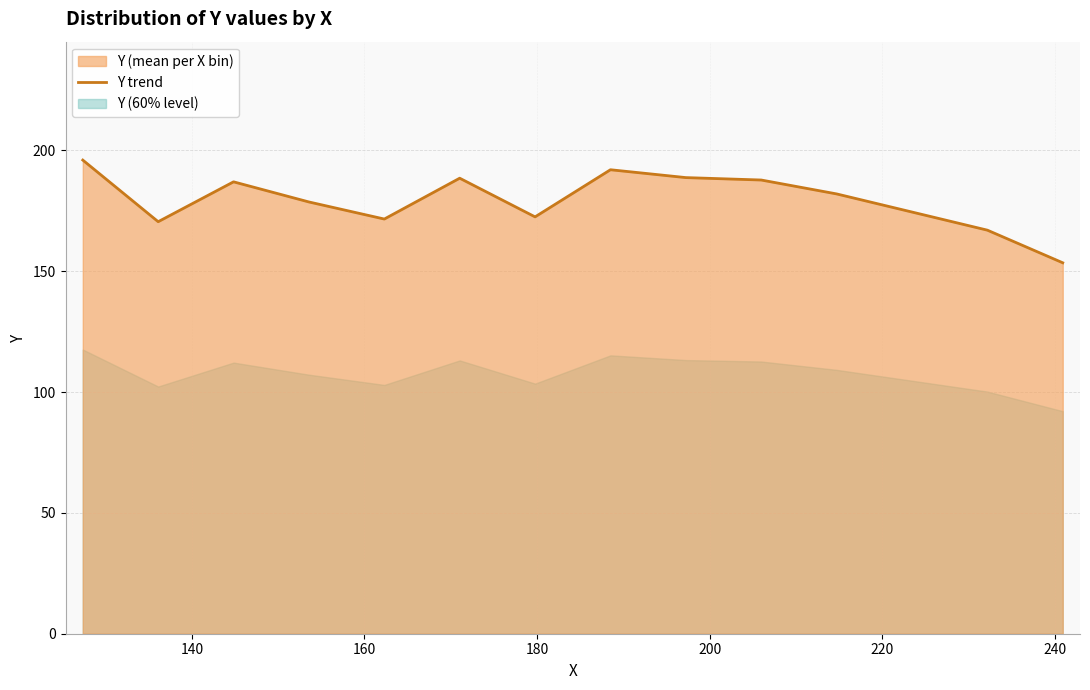

Does the chart have visible grid lines?

Yes